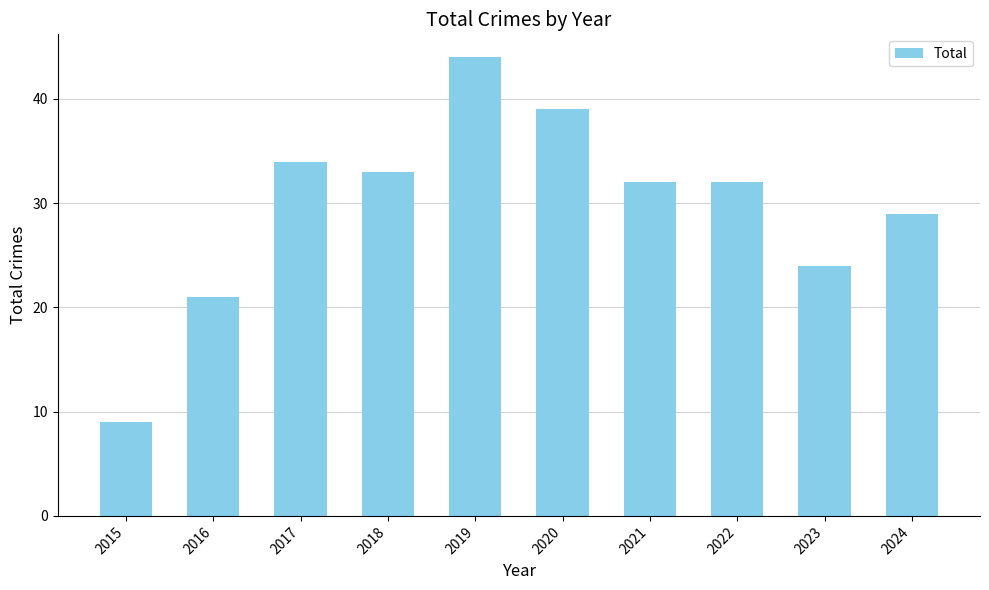

The value at 2022 is 32. True or false?

True